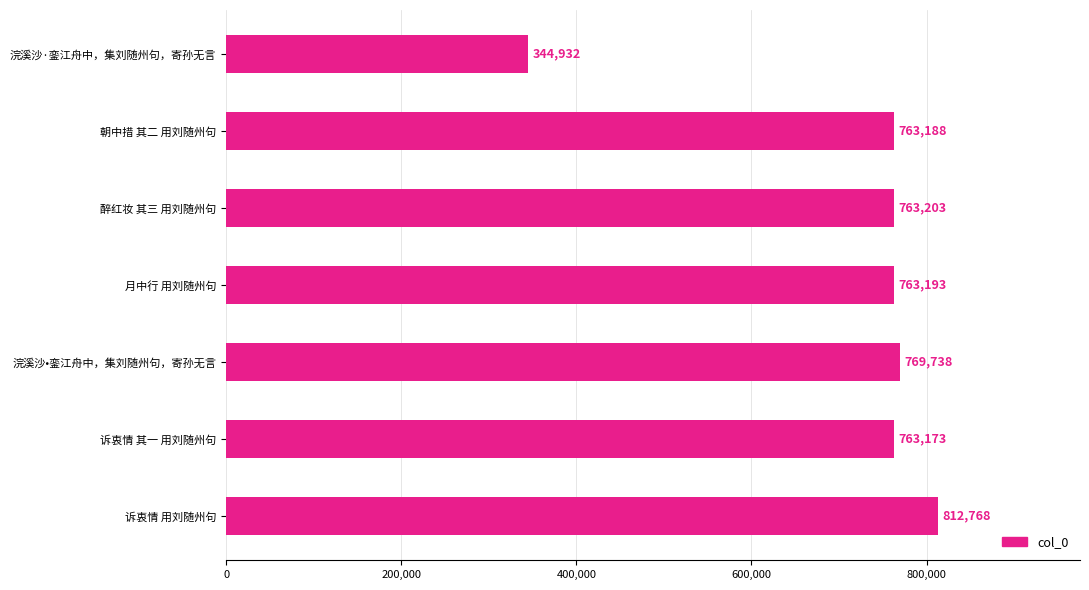

List the labels in order of value, largest first.

诉衷情 用刘随州句, 浣溪沙•銮江舟中，集刘随州句，寄孙无言, 醉红妆 其三 用刘随州句, 月中行 用刘随州句, 朝中措 其二 用刘随州句, 诉衷情 其一 用刘随州句, 浣溪沙·銮江舟中，集刘随州句，寄孙无言